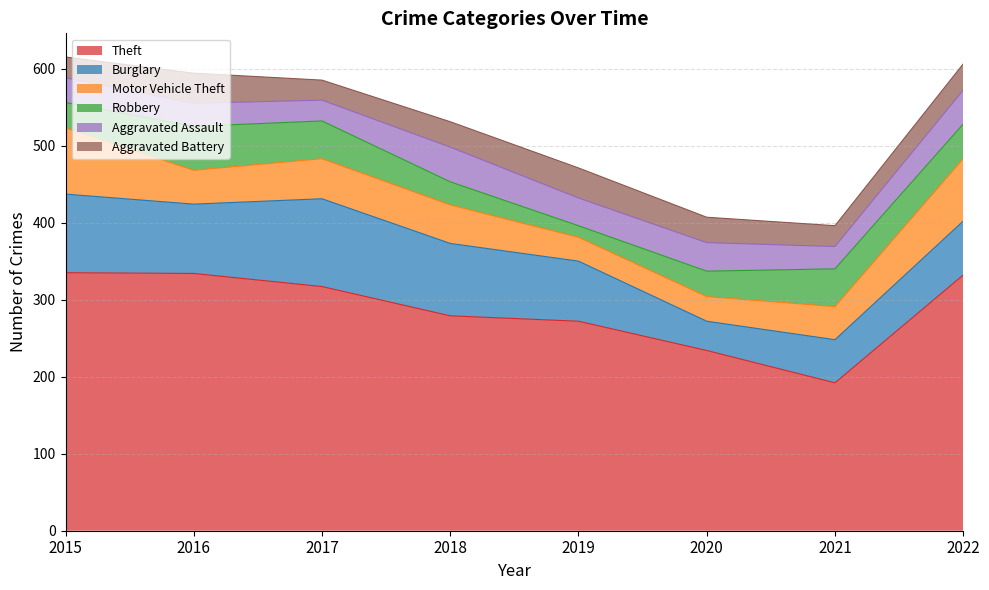

Is the value of Theft at 2019 greater than the value of Burglary at 2020?

Yes